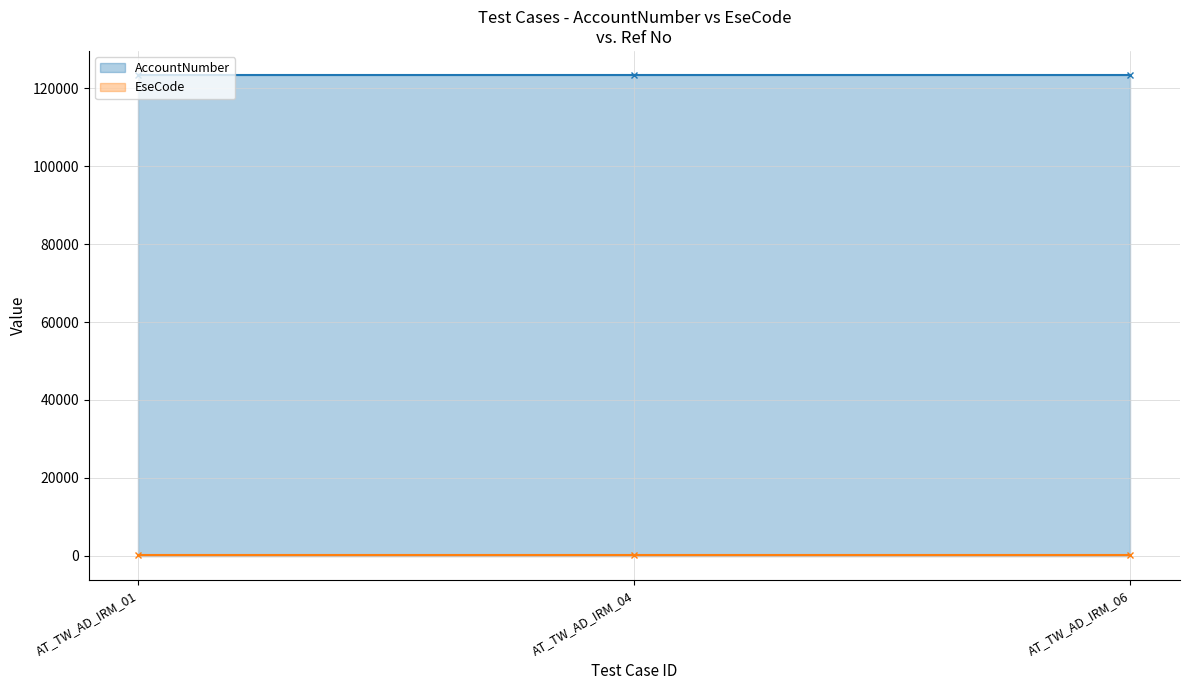

At how many categories does at least one series exceed 96831?

3